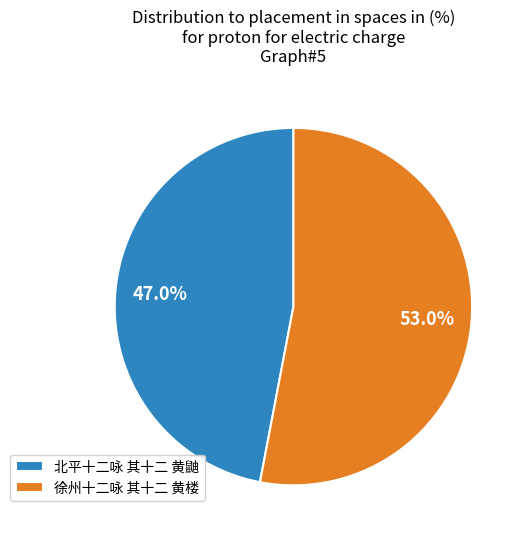

To the nearest percent, what portion does 徐州十二咏 其十二 黄楼 represent?

53%